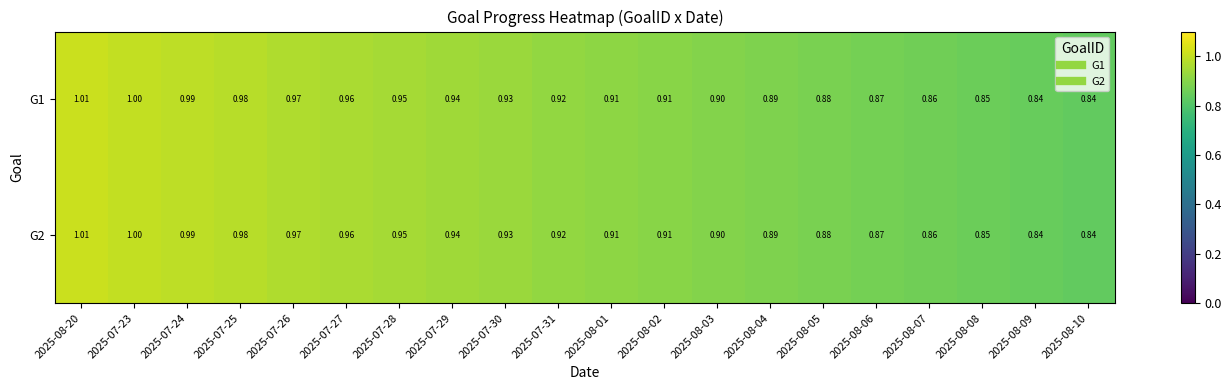

Is the value of G2 at 2025-08-03 greater than the value of G1 at 2025-07-30?

No